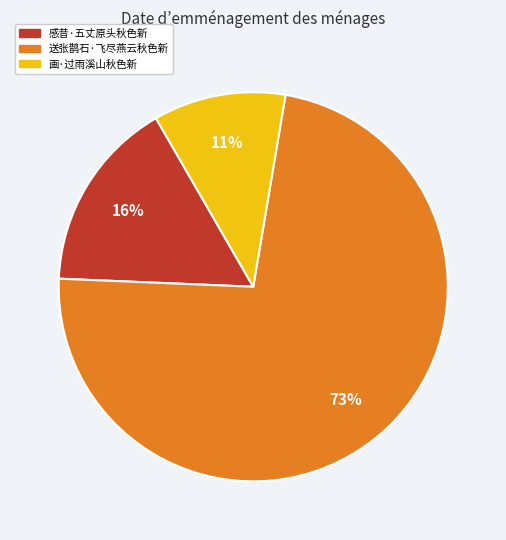

Which has a higher value, 送张鹊石·飞尽燕云秋色新 or 感昔·五丈原头秋色新?

送张鹊石·飞尽燕云秋色新